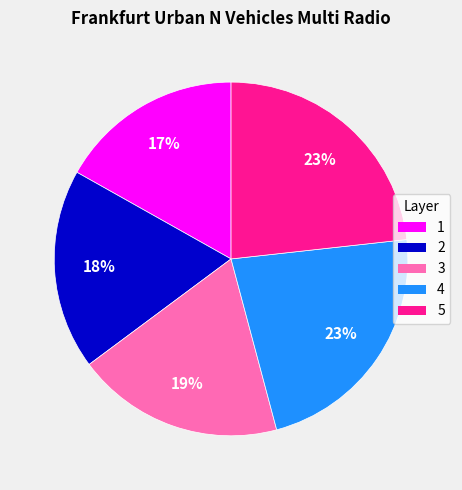

To the nearest percent, what portion does 2 represent?

18%